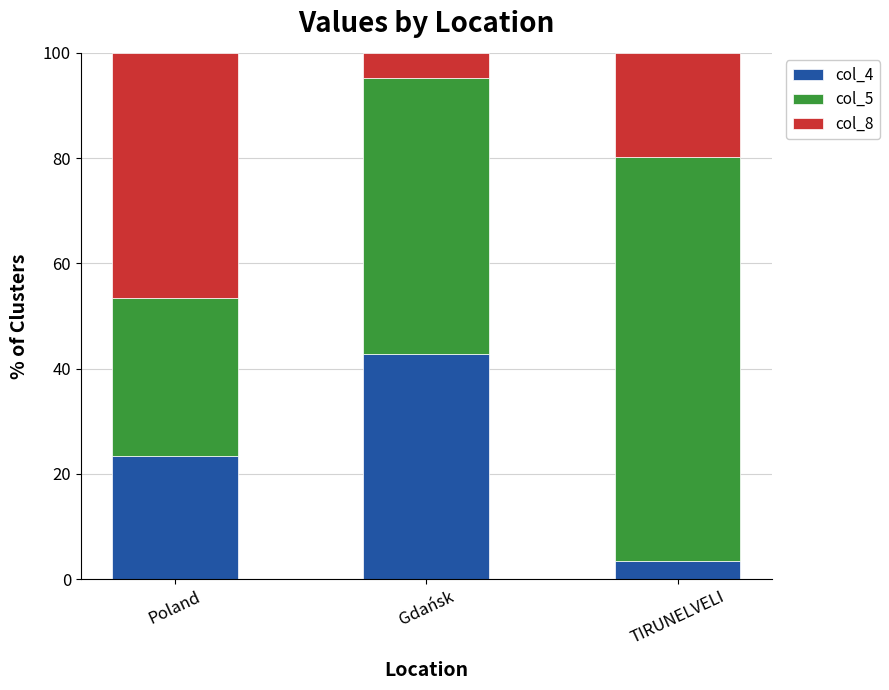

The value of col_4 at Gdańsk is 67.0. True or false?

False